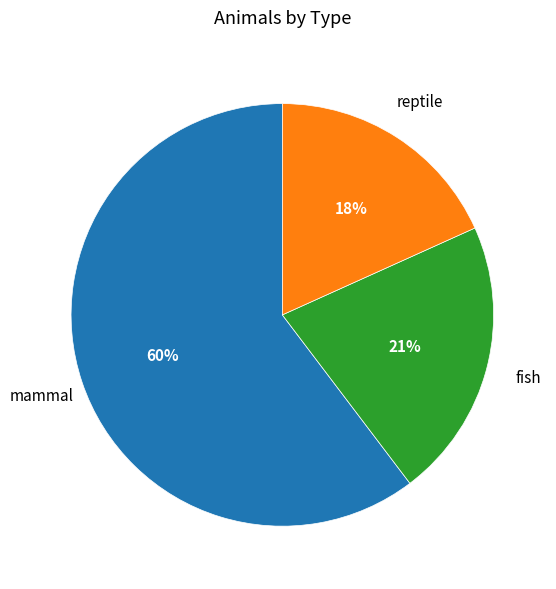

Do fish and mammal together represent more than half of the pie?

Yes